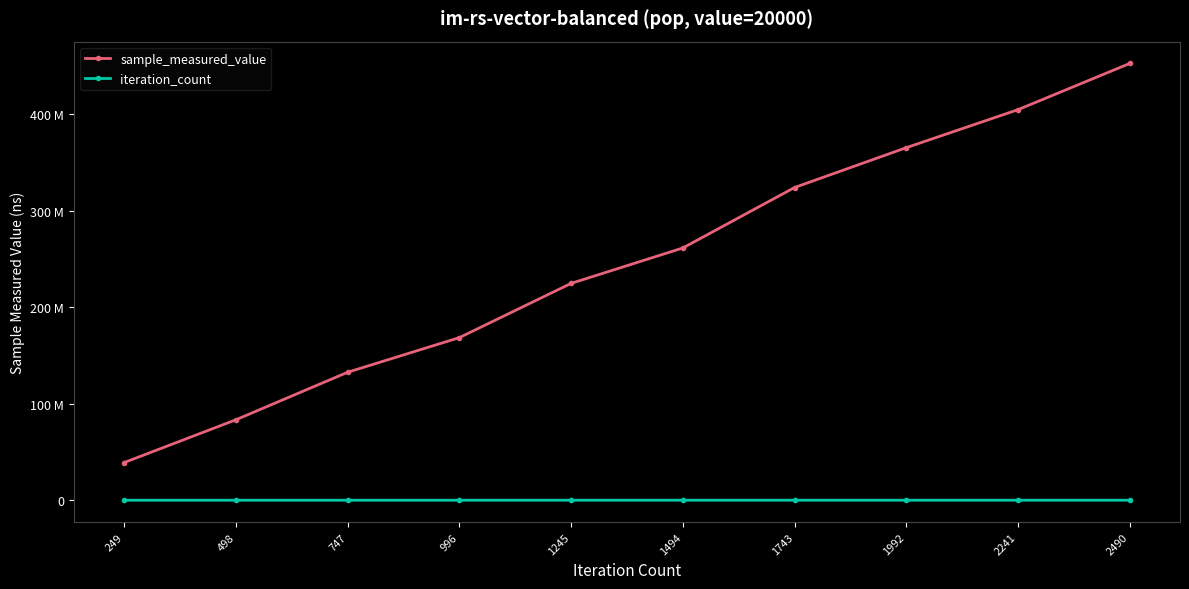

Which series has the largest range (max minus min)?

sample_measured_value